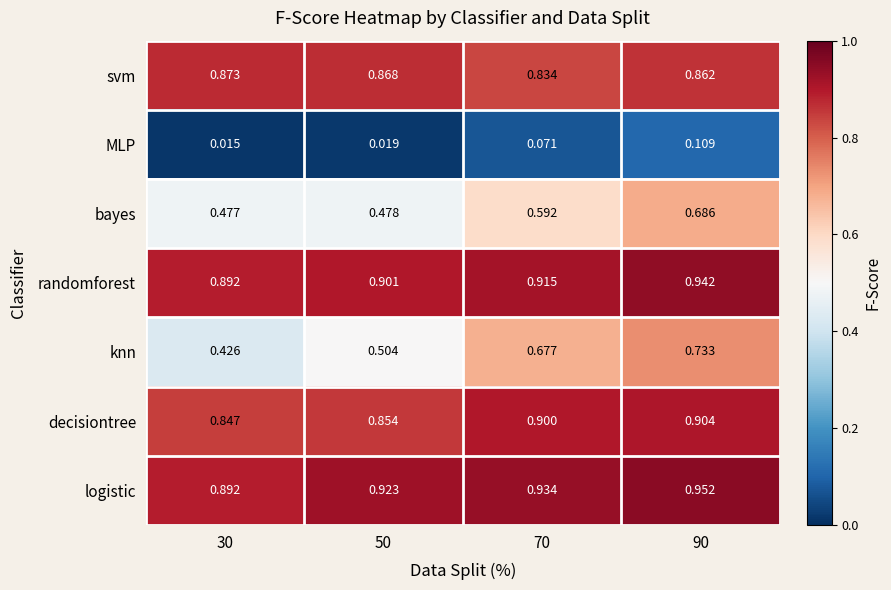

Is the value of MLP at 70 greater than the value of randomforest at 70?

No